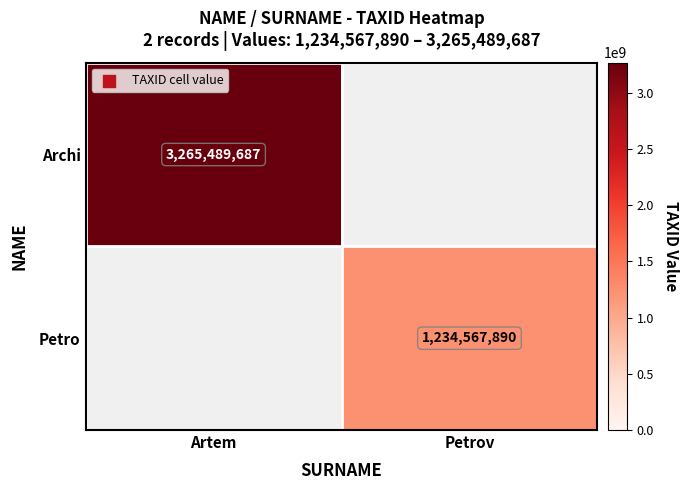

Is it true that Archi equals 1208893829 at Artem?

False